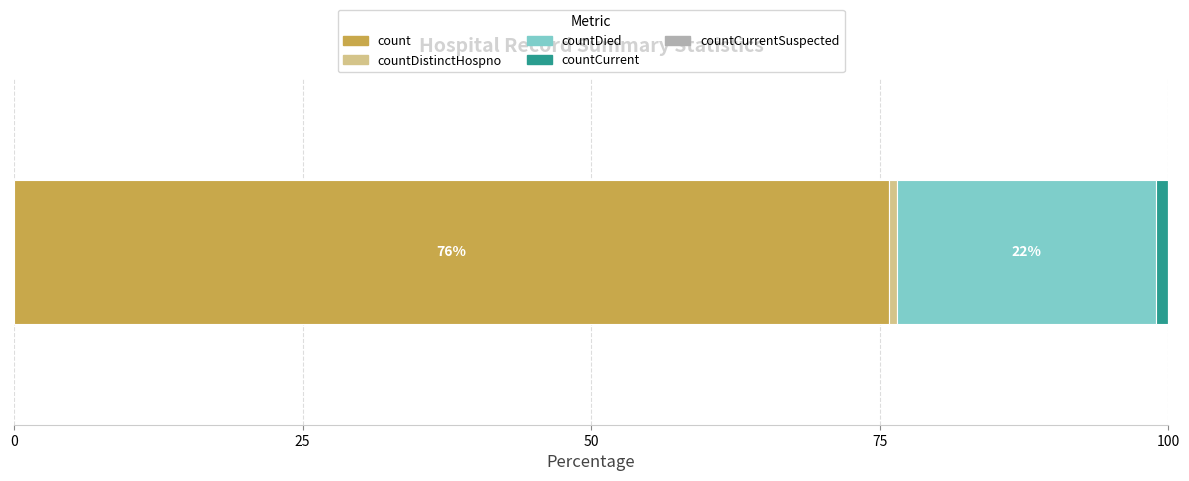

What is the lowest value of the count series?

75.8